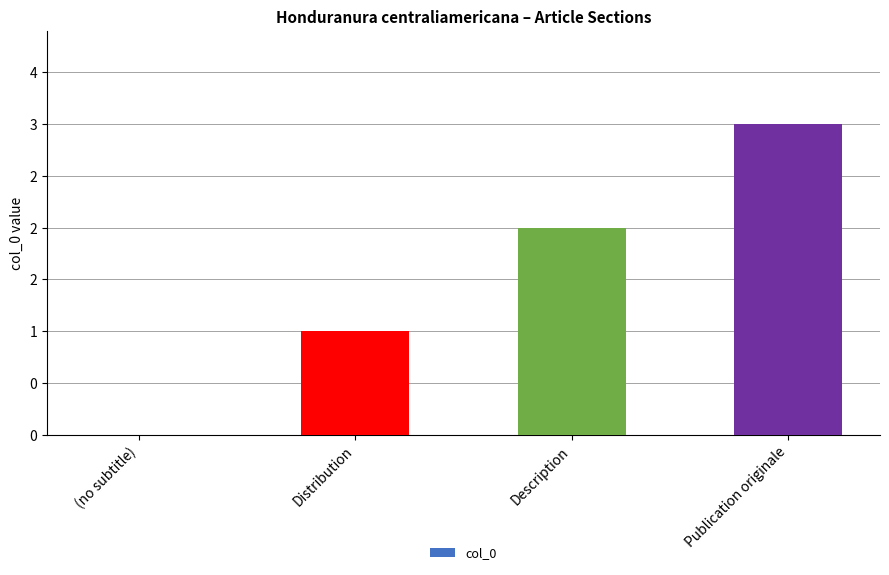

Count the number of categories in the chart.

4